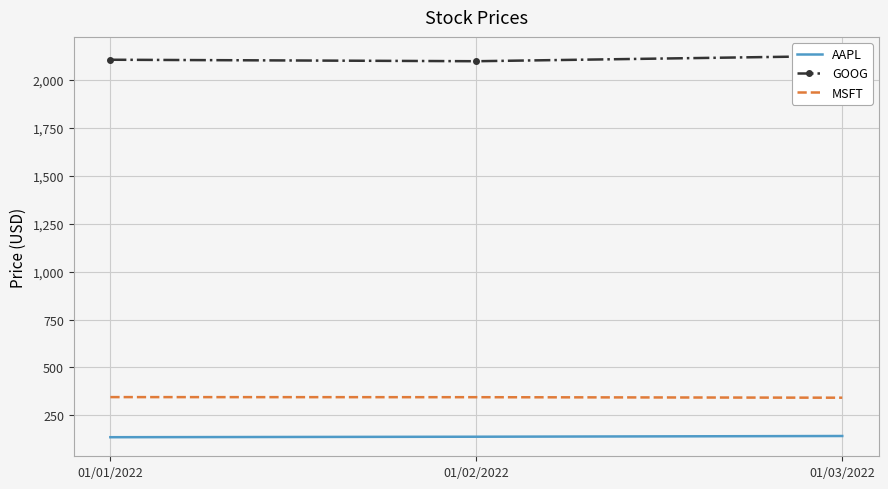

How many lines are shown in the chart?

3